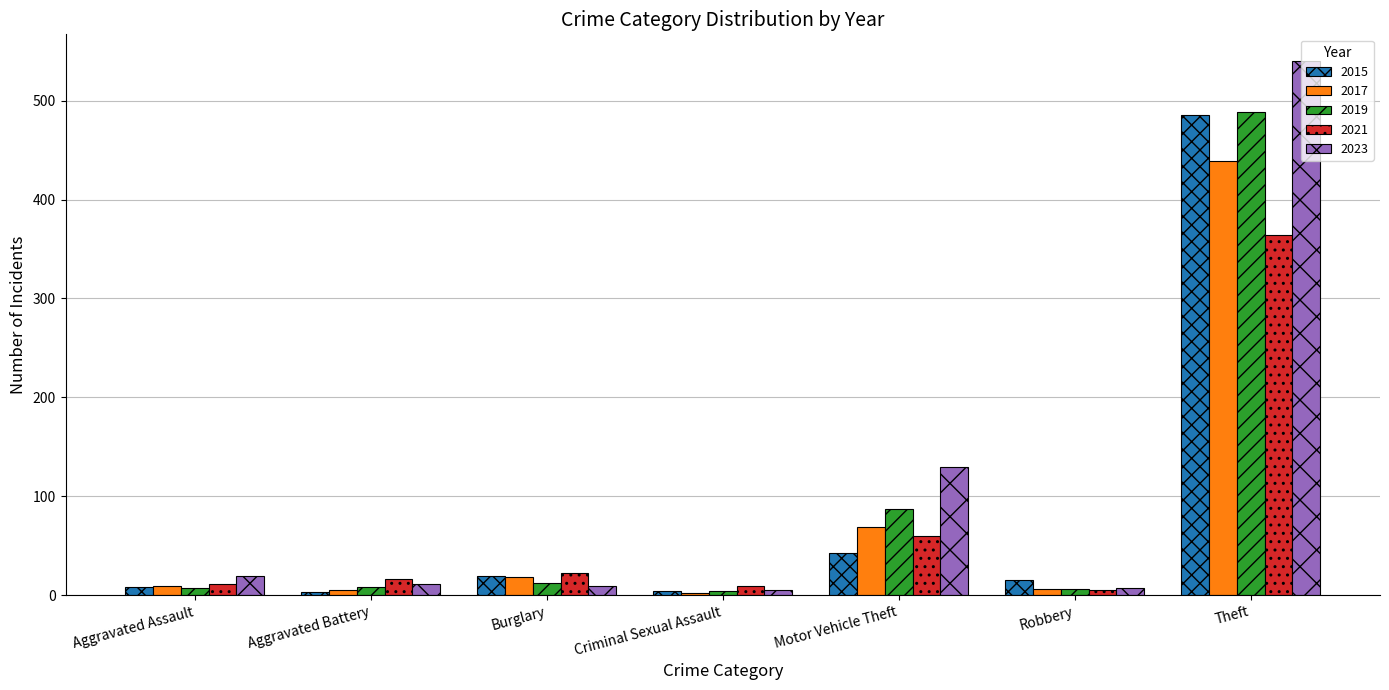

Which series changed the most between Aggravated Assault and Criminal Sexual Assault?

2023